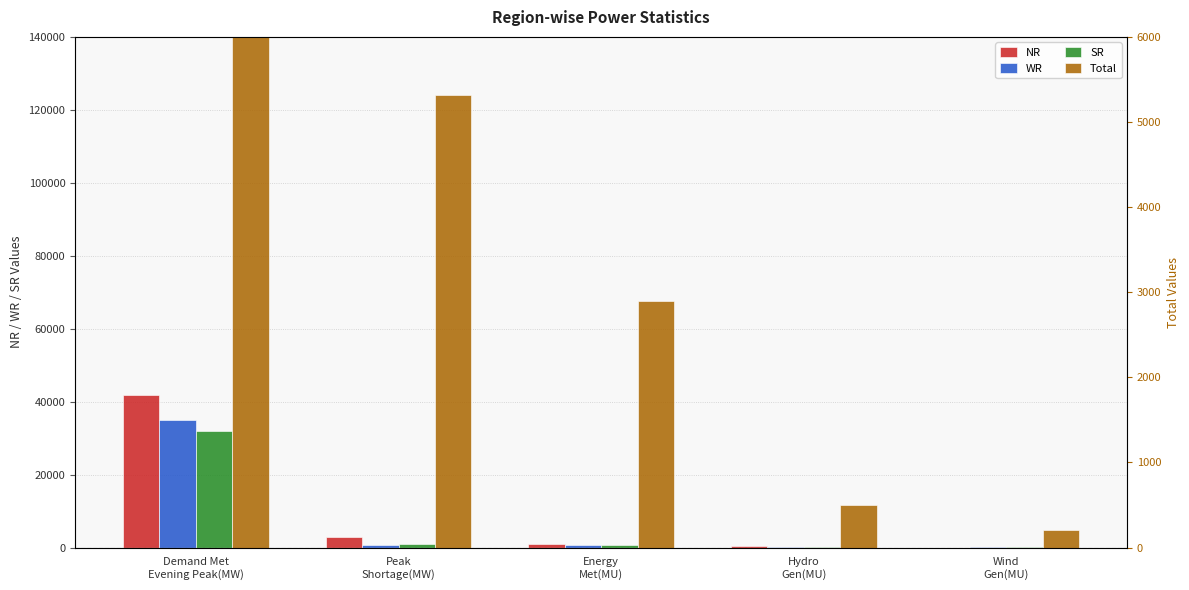

The Total series shows 229 at Hydro
Gen(MU). True or false?

False